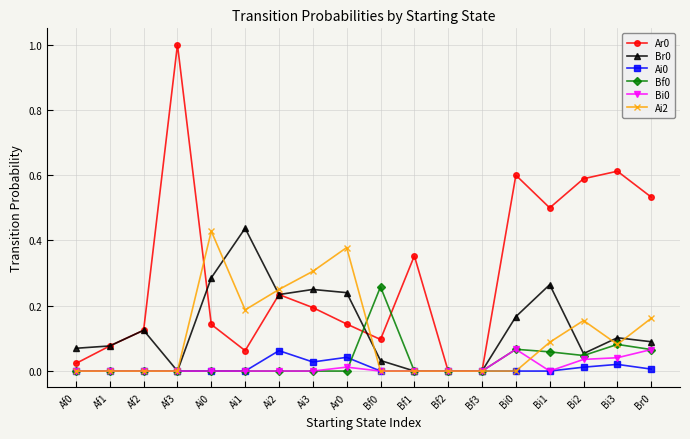

What is the greatest value displayed?

1.0